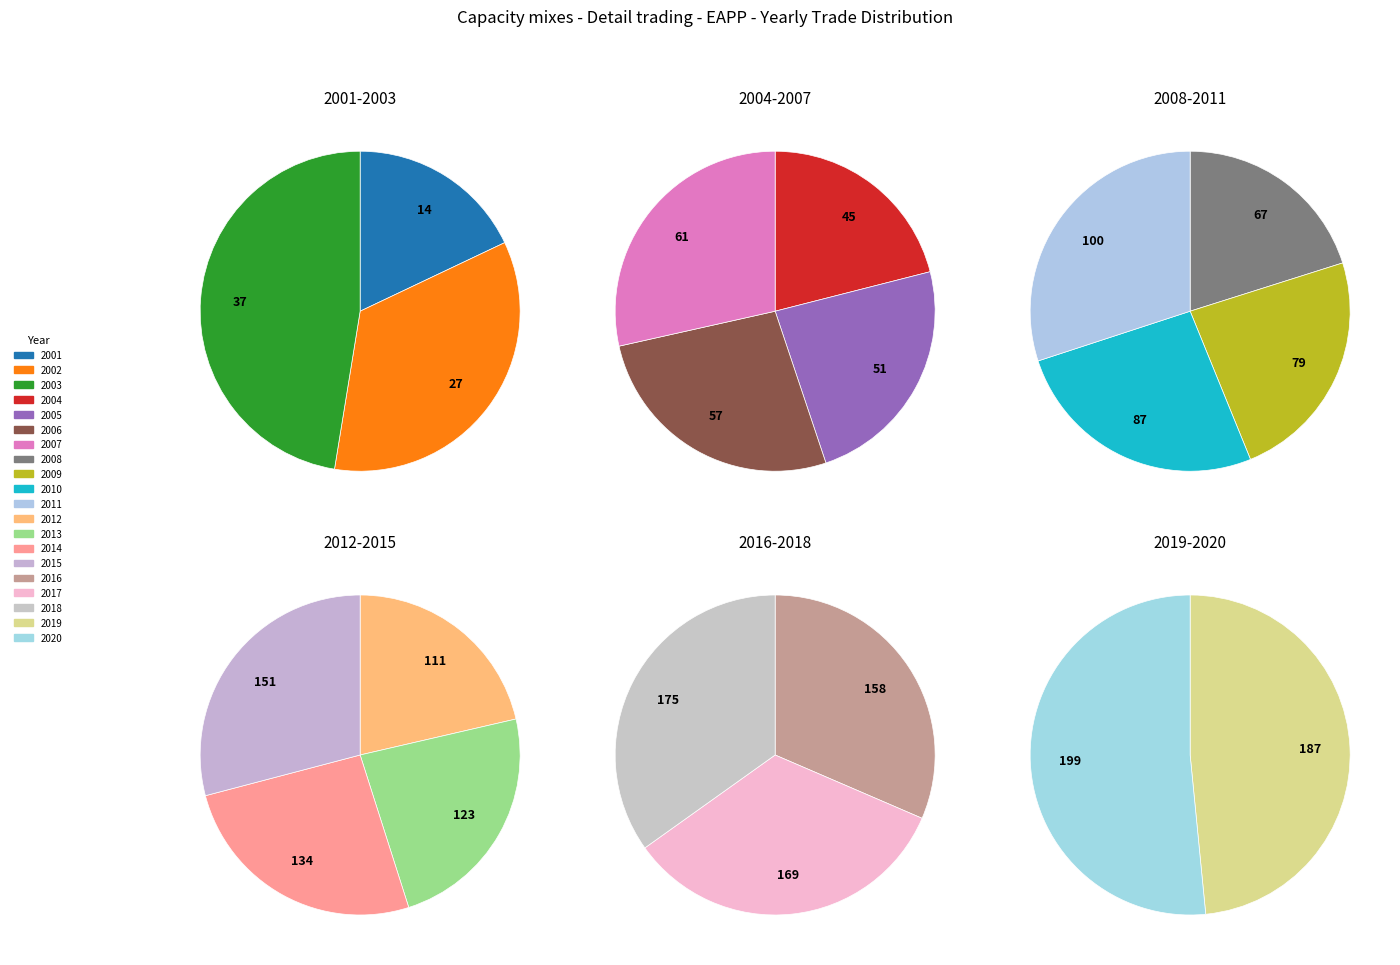

What is the total percentage of 2015 and 2011?

12.4%